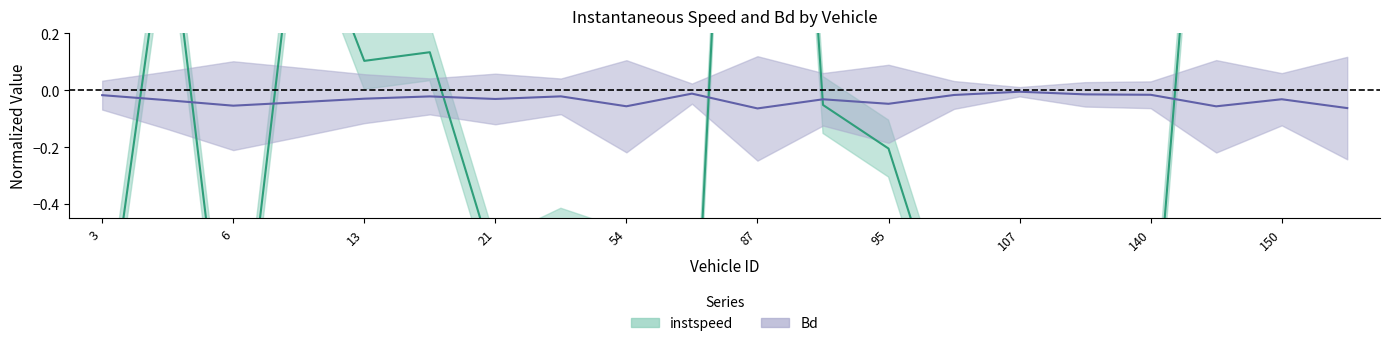

After their last crossing, which series has the higher values: instspeed or Bd?

instspeed